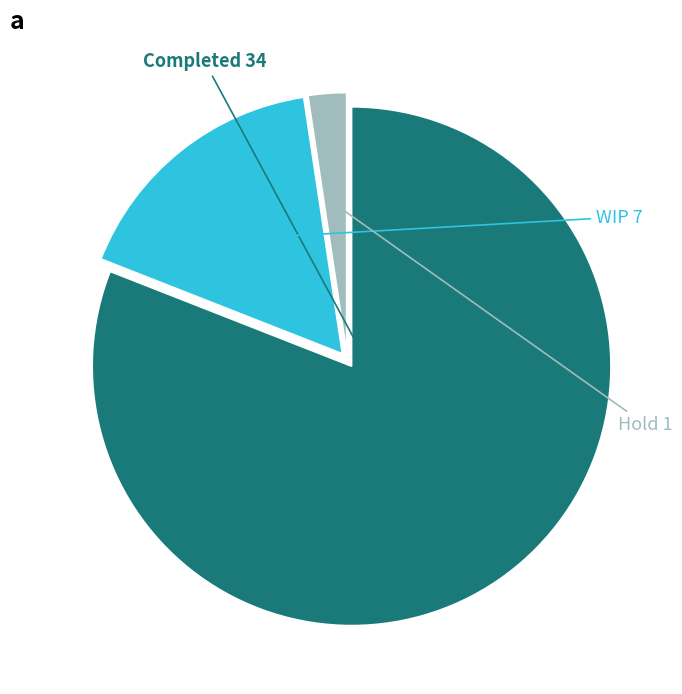

Which category has the smallest portion of the pie?

Hold